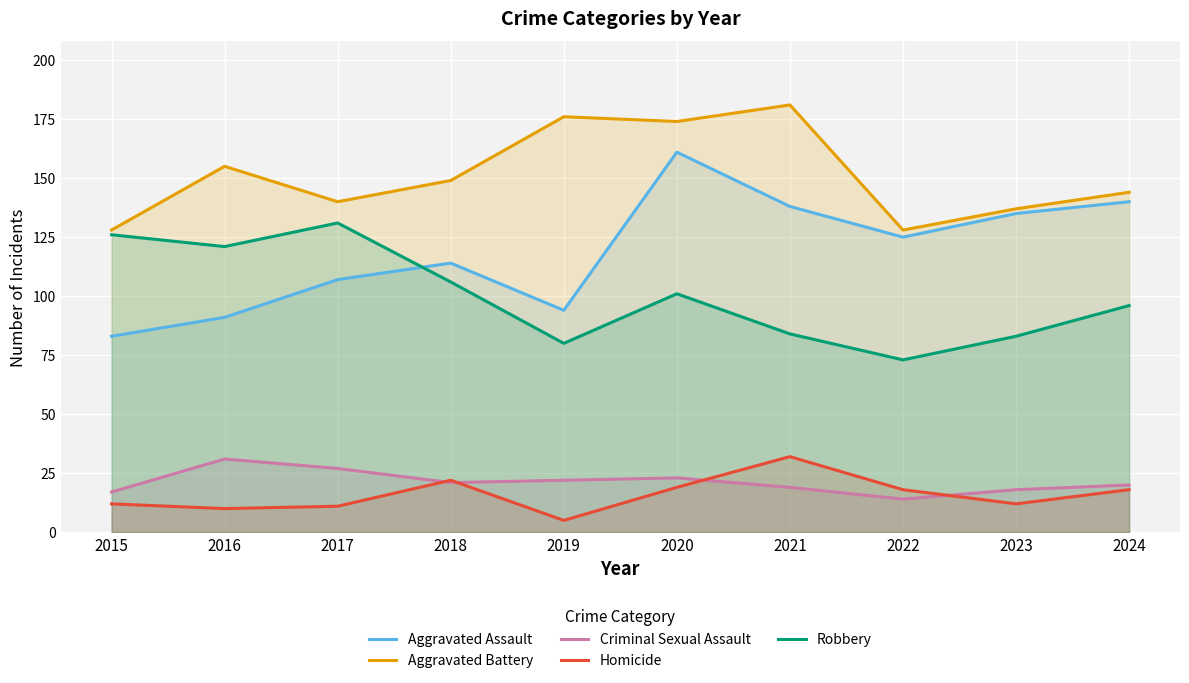

The Robbery series shows 131 at 2017. True or false?

True